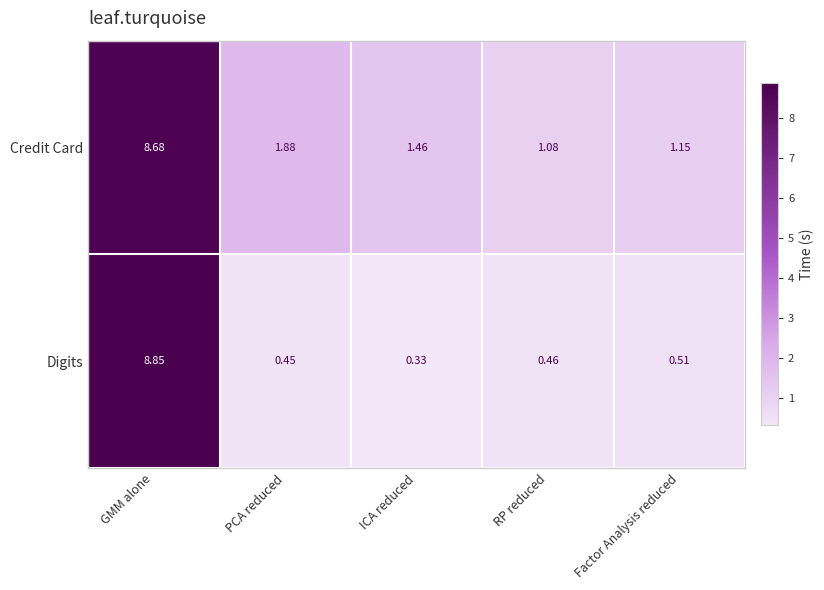

At which label is Credit Card closest to 4?

PCA reduced